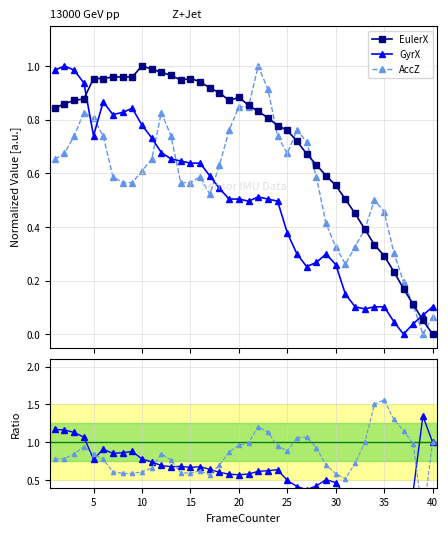

How many lines are shown in the chart?

5